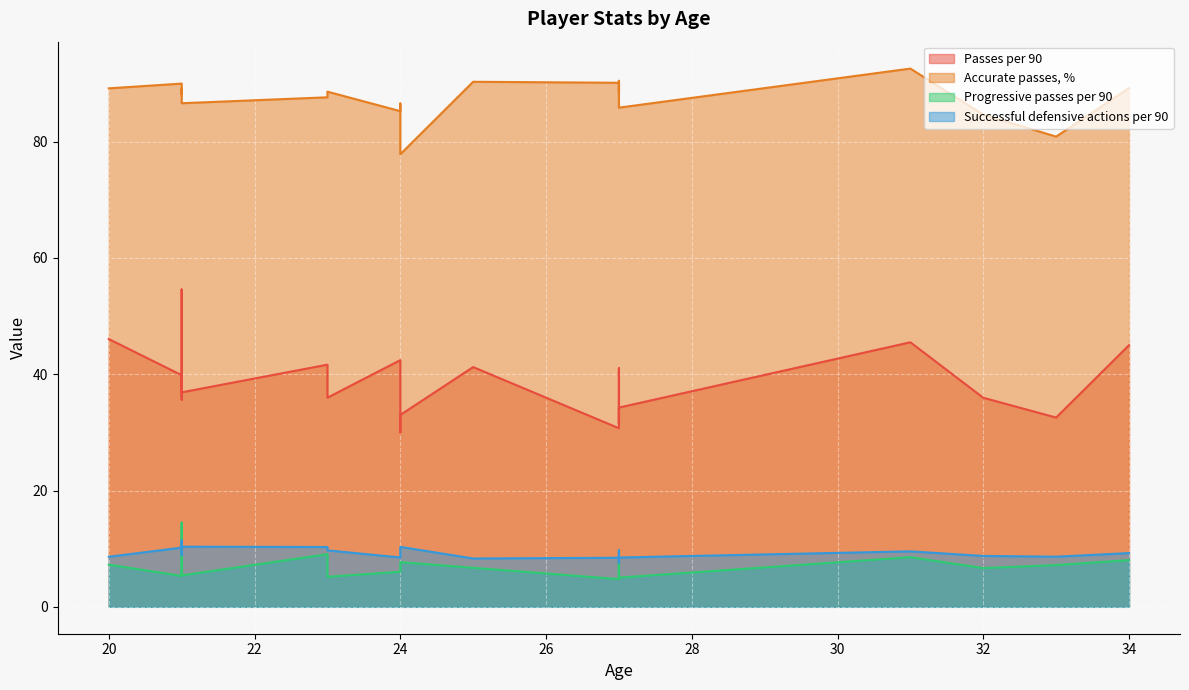

Reading right to left, transcribe all the data shown in this chart.

Passes per 90: 32.5	36.9	30.0	42.4	54.6	30.7	45.5	36.0	33.0	31.4	45.3	34.3	41.0	41.2	35.6	41.6	36.0	45.0	46.1	39.8
Accurate passes, %: 80.9	86.6	86.6	85.3	86.9	90.1	92.6	84.7	77.8	90.5	89.1	85.9	88.5	90.3	88.2	87.6	88.6	89.2	89.2	90.0
Progressive passes per 90: 7.2	5.4	6.0	6.0	14.5	4.8	8.5	6.7	7.7	5.4	10.6	5.0	7.8	6.7	5.5	9.1	5.2	8.0	7.2	5.3
Successful defensive actions per 90: 8.6	10.3	9.8	8.5	8.9	8.4	9.5	8.8	10.3	9.7	9.7	8.5	7.6	8.3	11.4	10.3	9.7	9.2	8.6	10.2